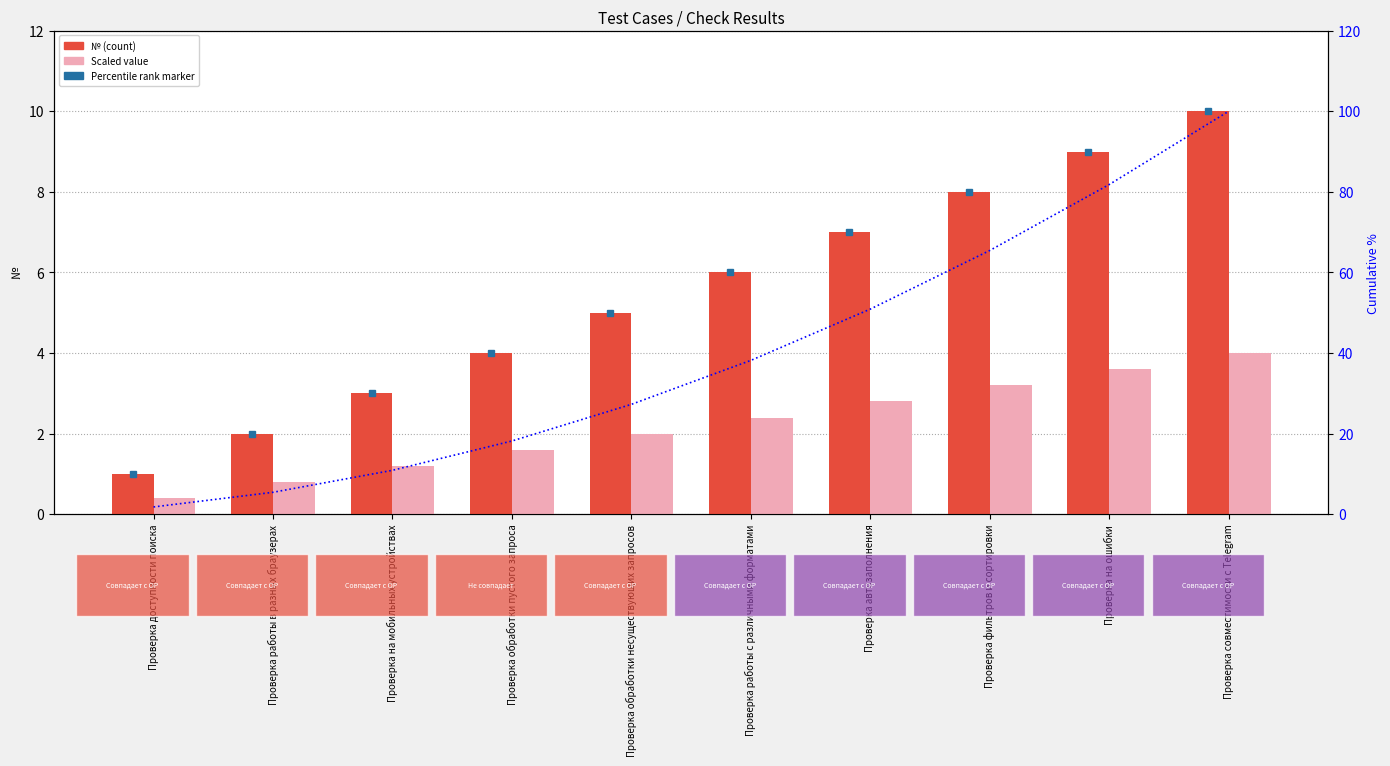

Where is Scaled value nearest to the value 2?

Проверка обработки несуществующих запросов